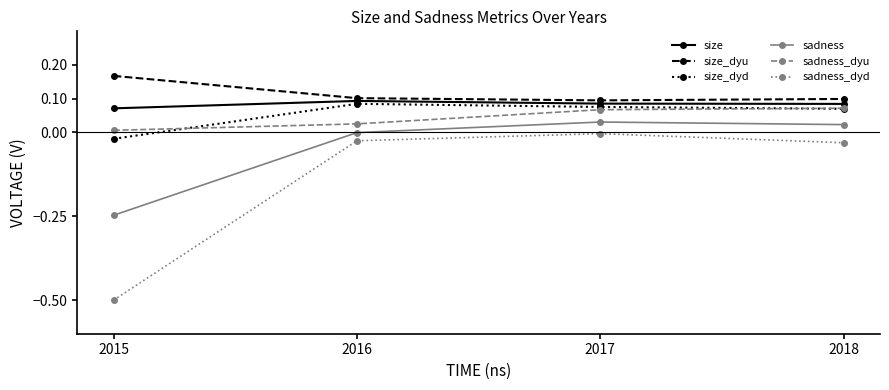

List the series in order of their peak value, lowest first.

sadness_dyd, sadness, sadness_dyu, size_dyd, size, size_dyu